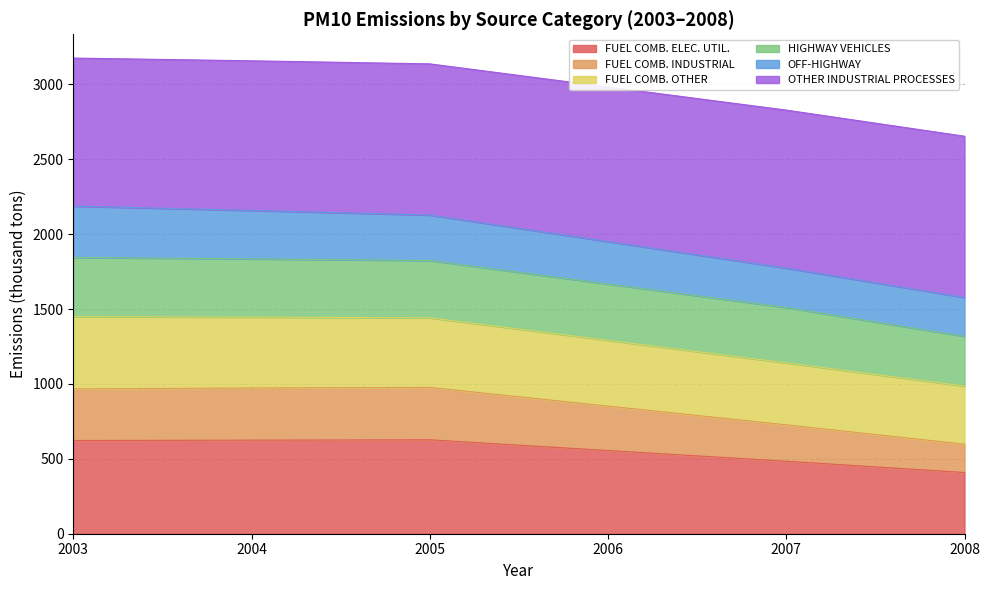

How many lines are shown in the chart?

6